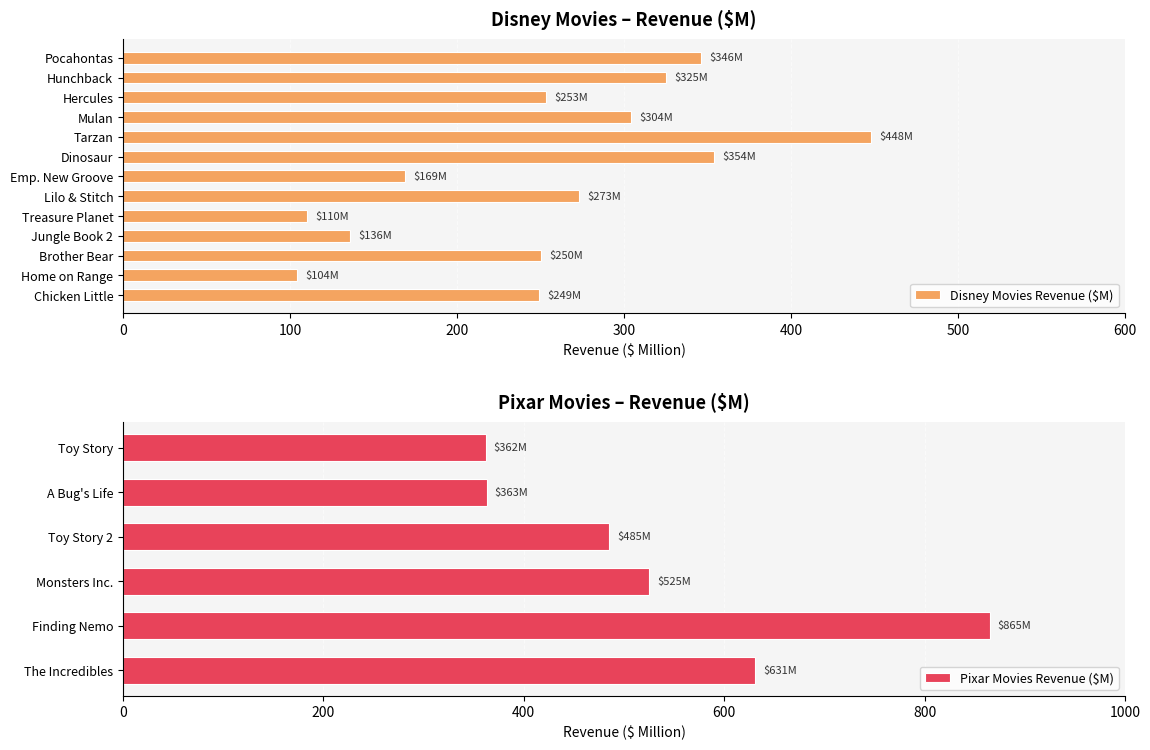

What is the difference between the maximum and minimum values in the Disney Movies Revenue ($M) series?

344